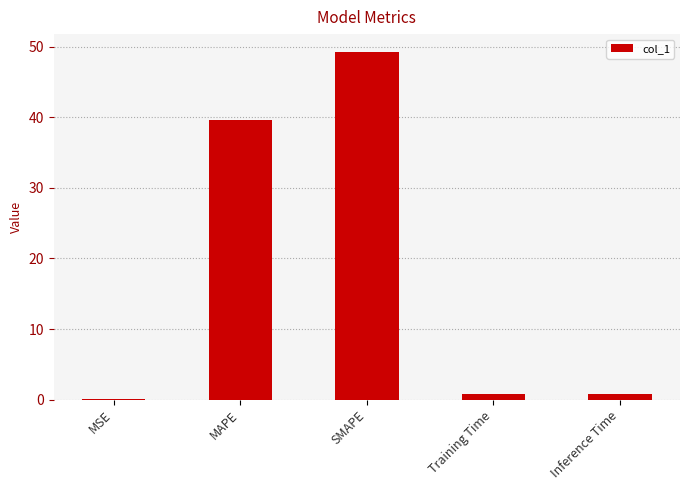

The value at MAPE is 18.8. True or false?

False